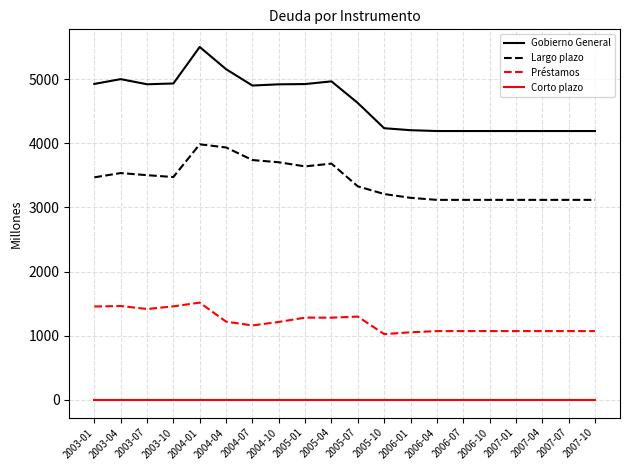

In Gobierno General, how many points are higher than both neighbors (excluding endpoints)?

3